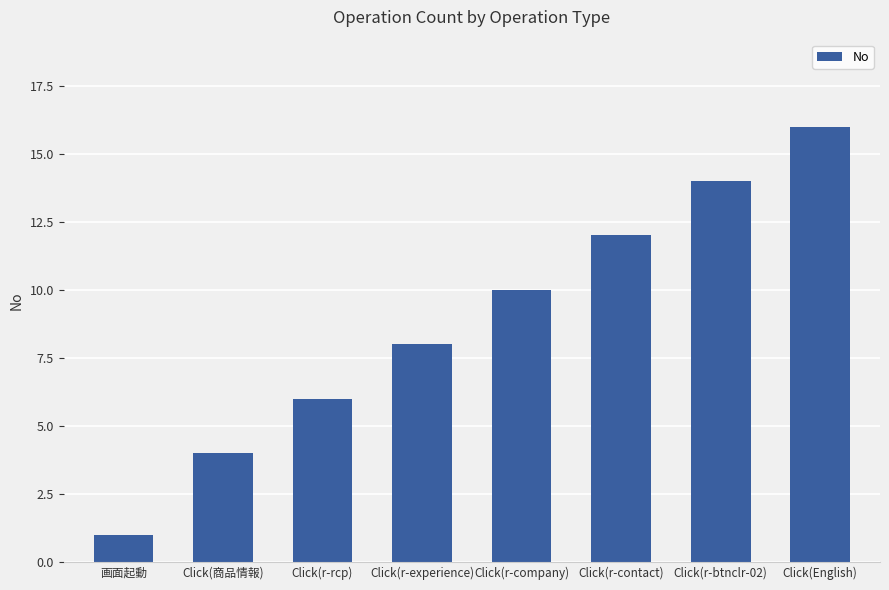

What position from the right is Click(r-btnclr-02)?

2